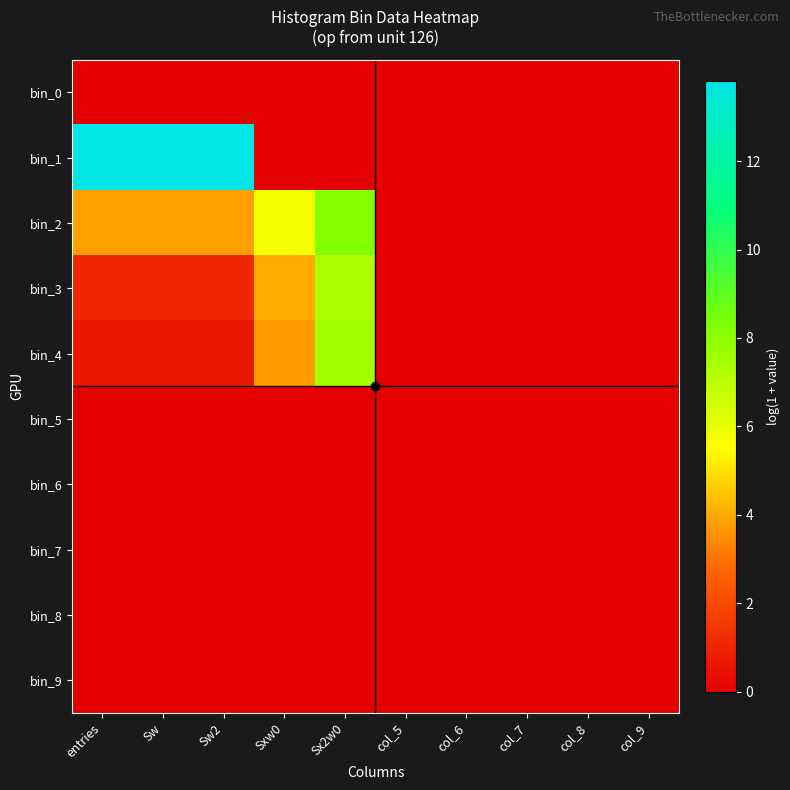

What is the maximum value shown in the chart?

13.8